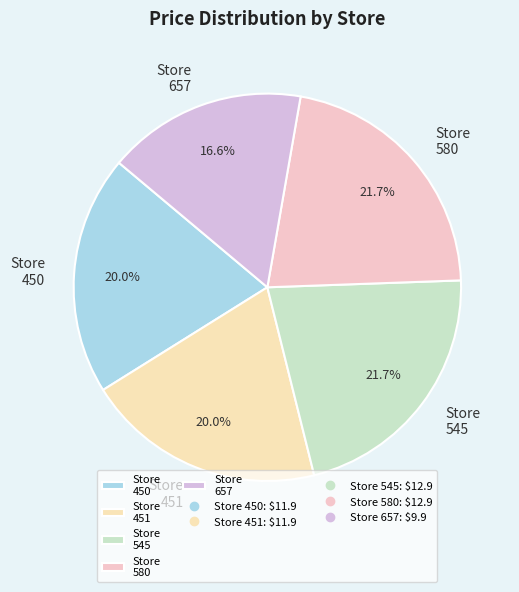

Which has a higher value, Store 450 or Store 545?

Store 545